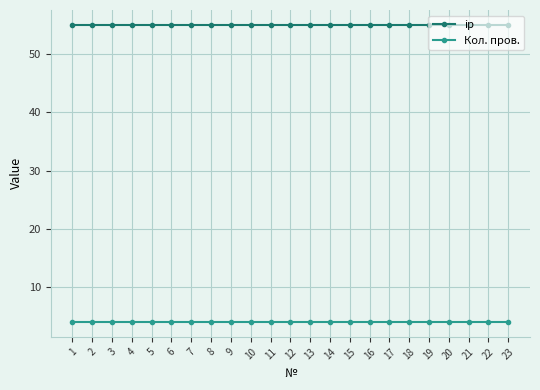

What is the maximum value shown in the chart?

55